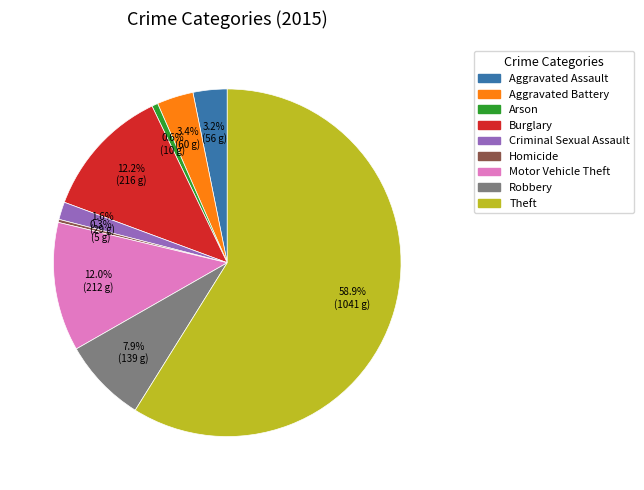

Is there a majority slice in this chart?

Yes